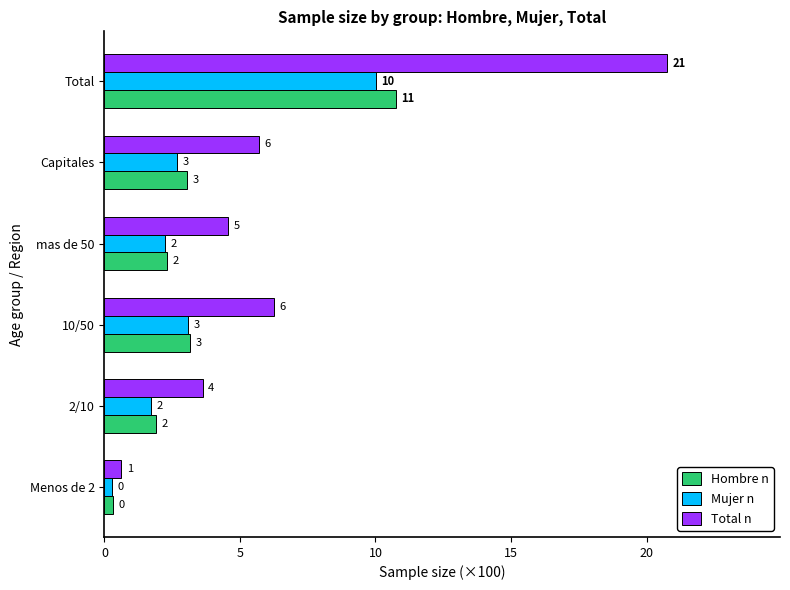

What are all the series names shown in the legend?

Hombre n, Mujer n, Total n